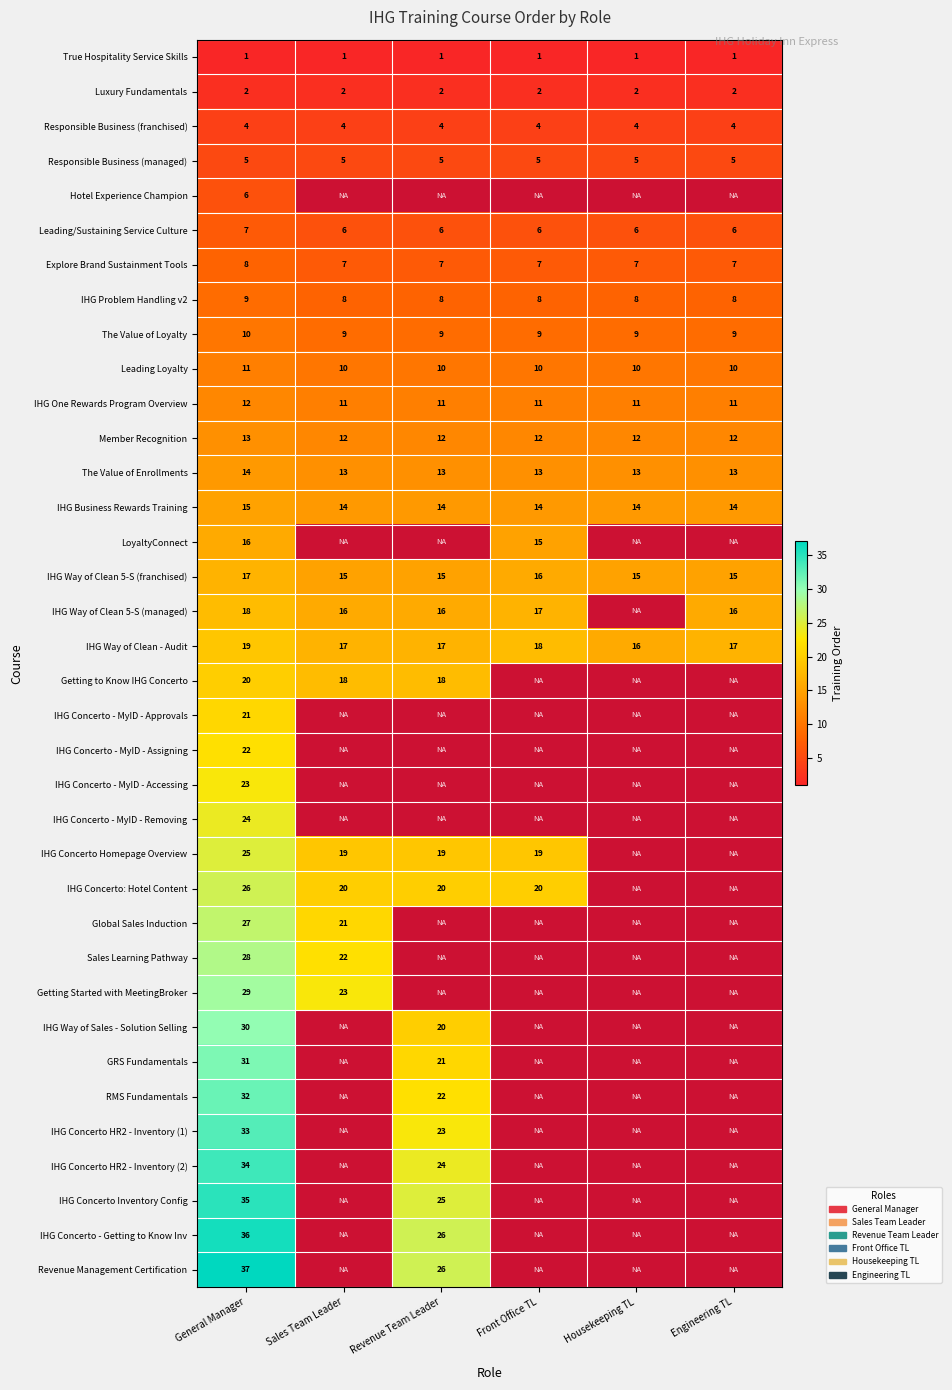

At how many categories does at least one series exceed 6?

6